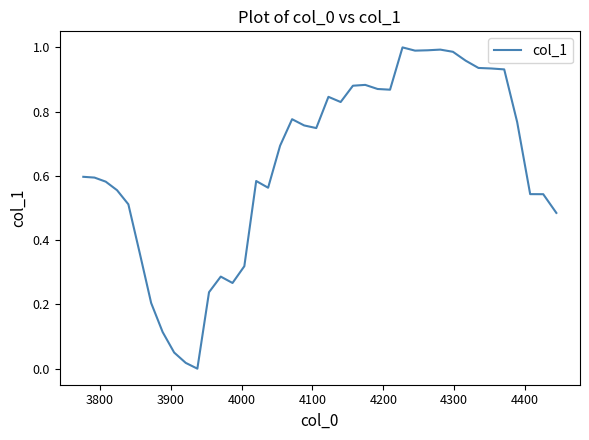

How many values exceed 0?

39